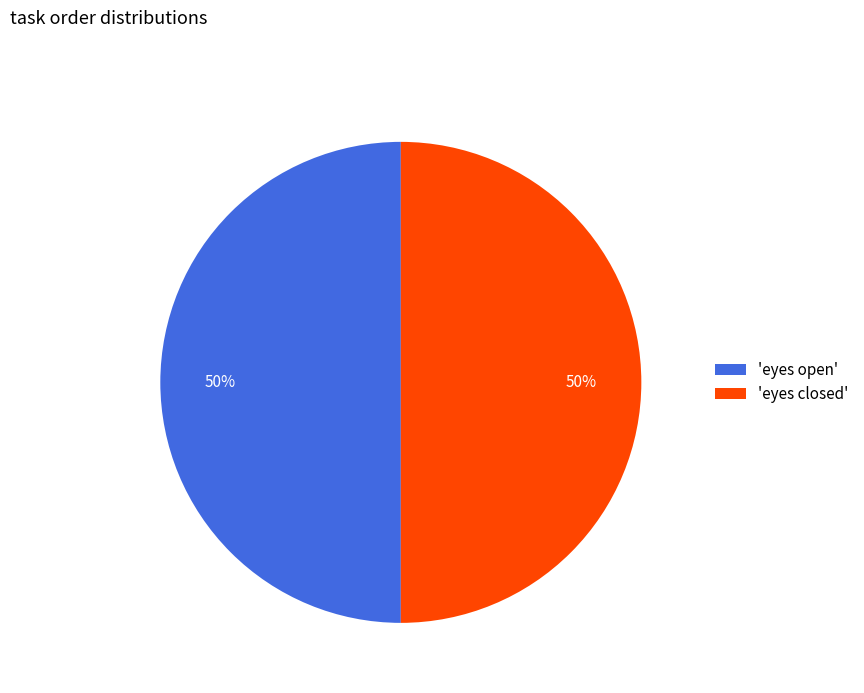

To the nearest percent, what is the average slice percentage?

50%